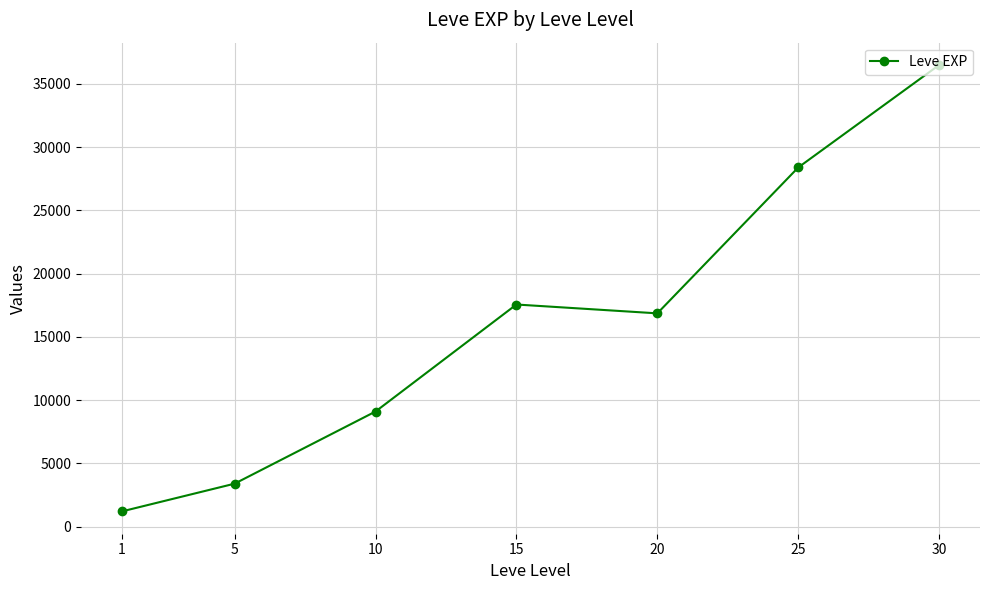

Which label corresponds to the smallest value in the chart?

1